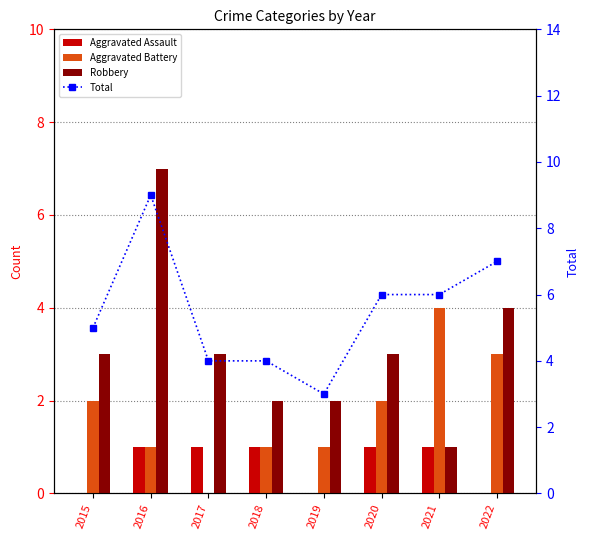

What is the value of the Aggravated Assault bar at the 2nd from the left?

1